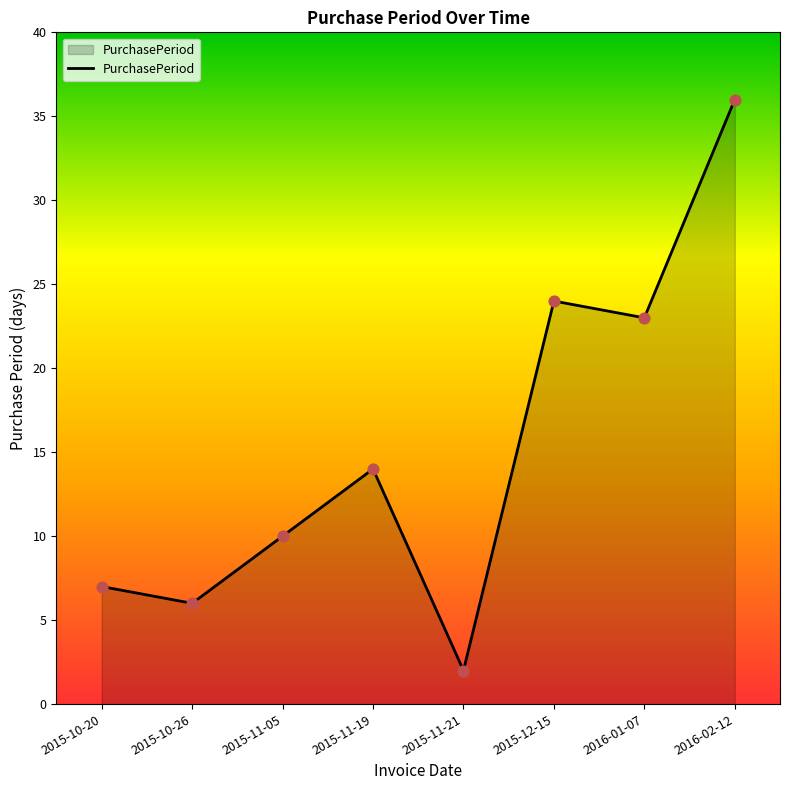

Approximately how many times larger is the value at 2016-01-07 compared to 2015-10-26?

3.8